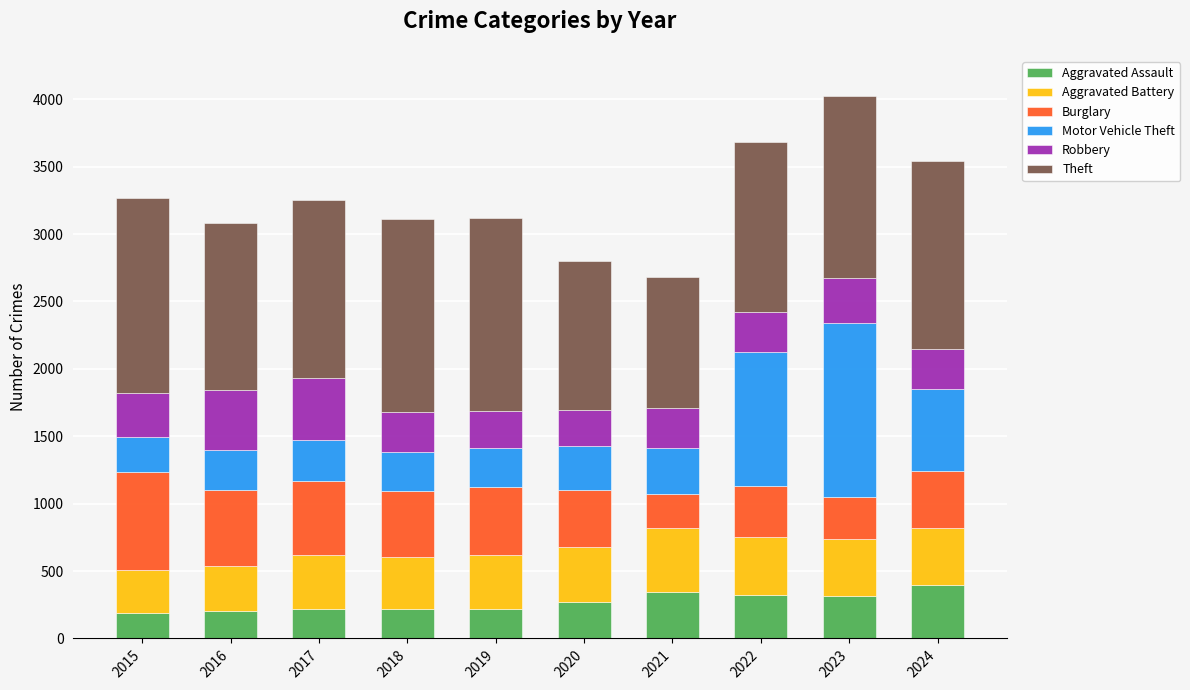

What are all the series names shown in the legend?

Aggravated Assault, Aggravated Battery, Burglary, Motor Vehicle Theft, Robbery, Theft